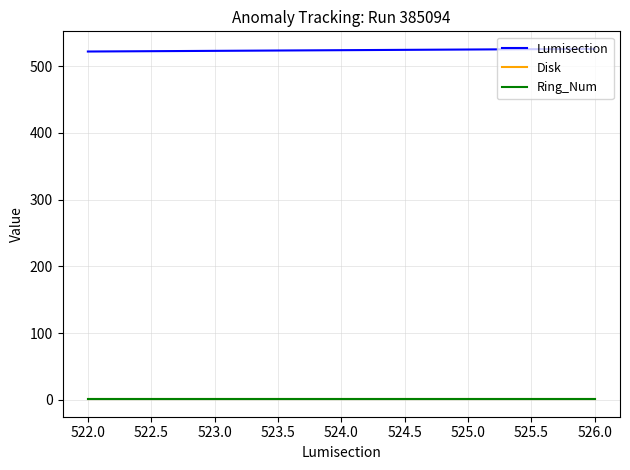

Which series has the largest total across all categories?

Lumisection